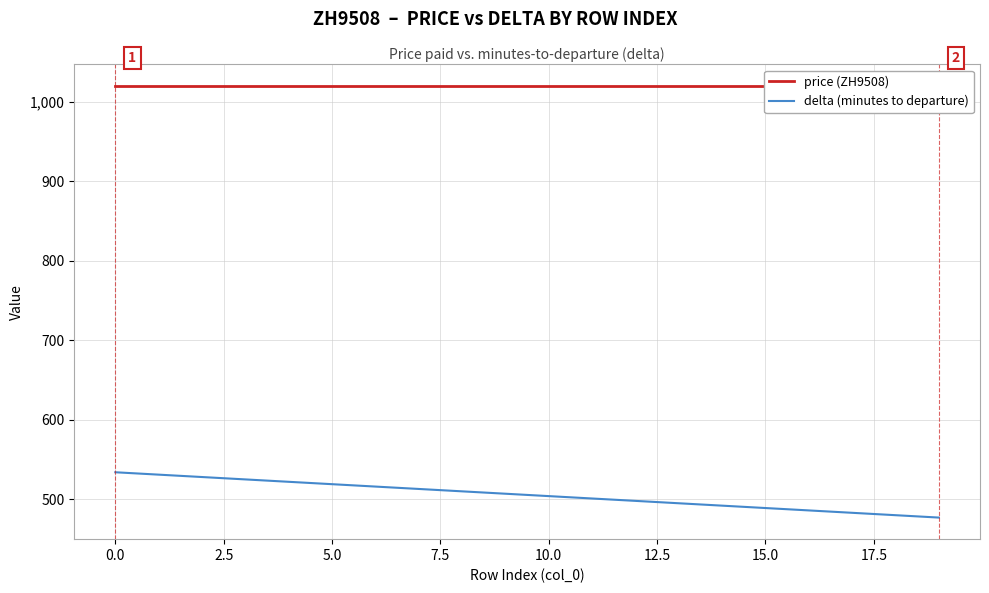

At how many categories does at least one series exceed 492?

20